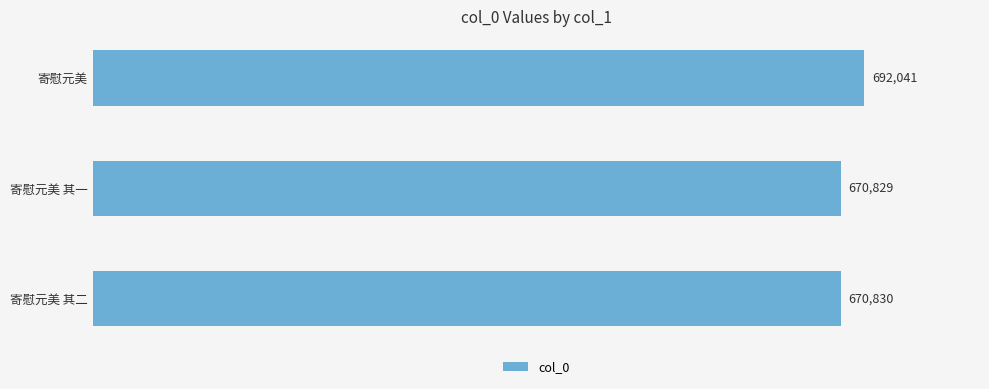

What is the minimum value shown in the chart?

670829